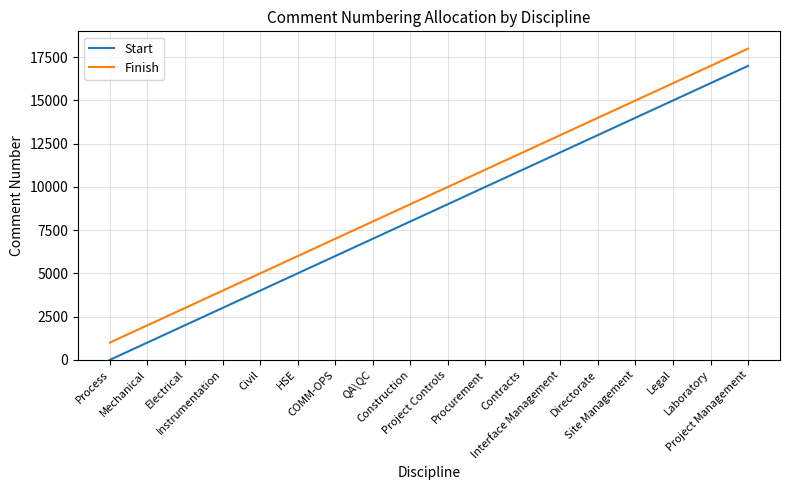

What is the maximum value for Start?

17001